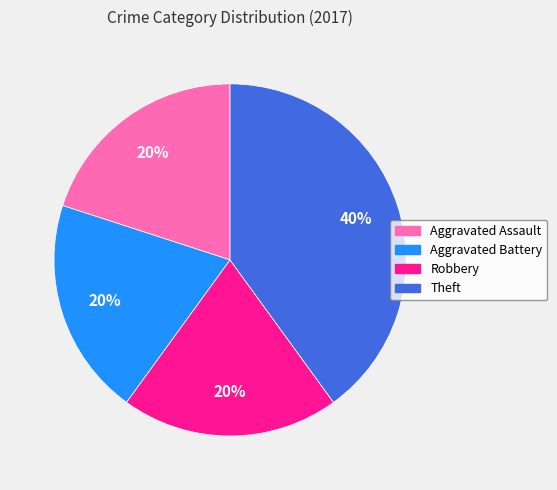

To the nearest percent, what is the combined percentage of Robbery and Aggravated Assault?

40%